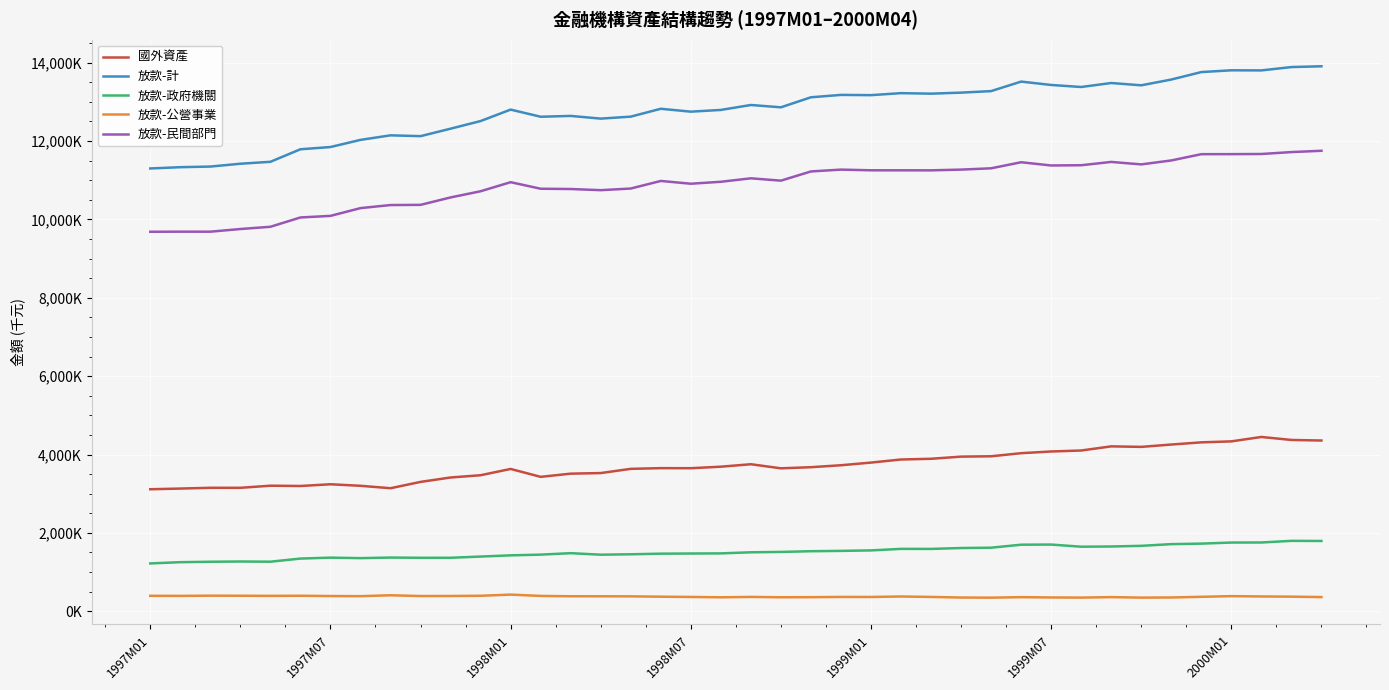

Where is the first local maximum for 放款-公營事業?

1998M01